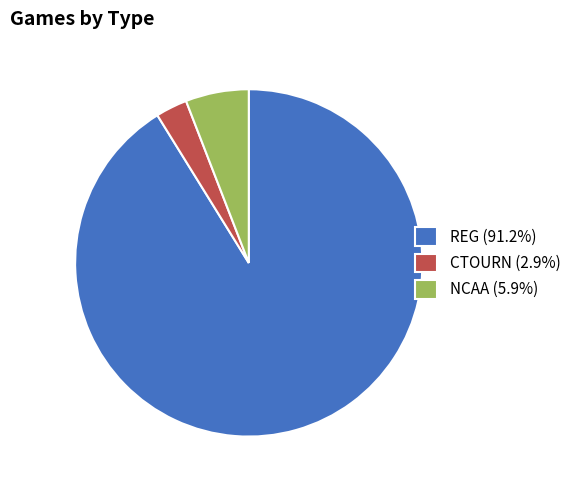

Which has a higher value, CTOURN or REG?

REG